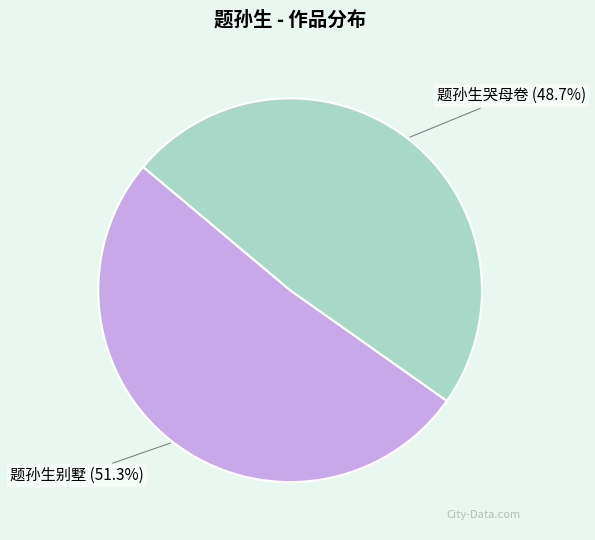

Is 题孙生哭母卷 the majority of the pie?

No